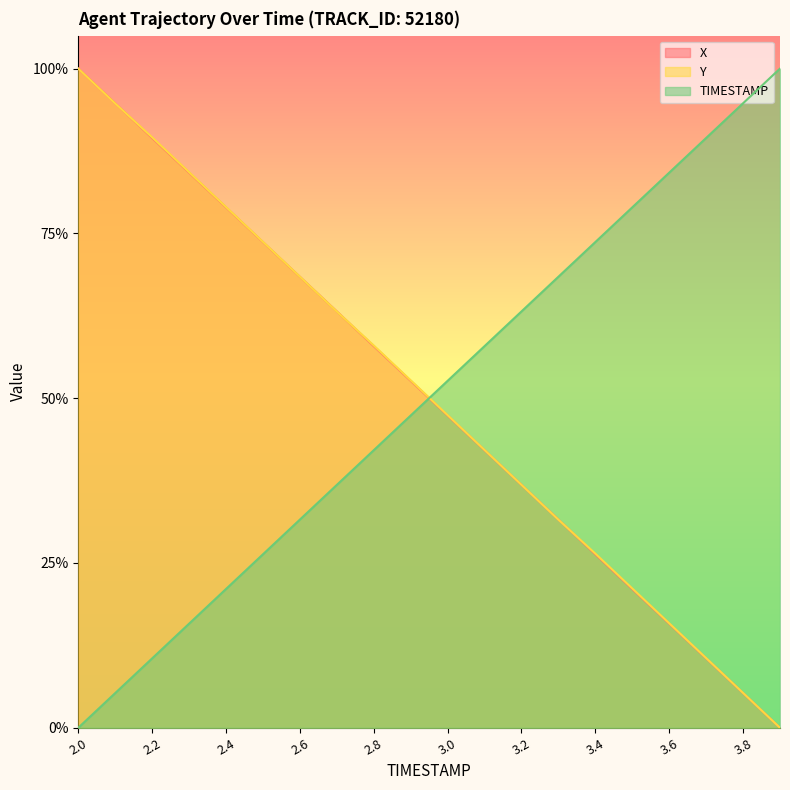

Does the chart display data point markers on the line(s)?

No